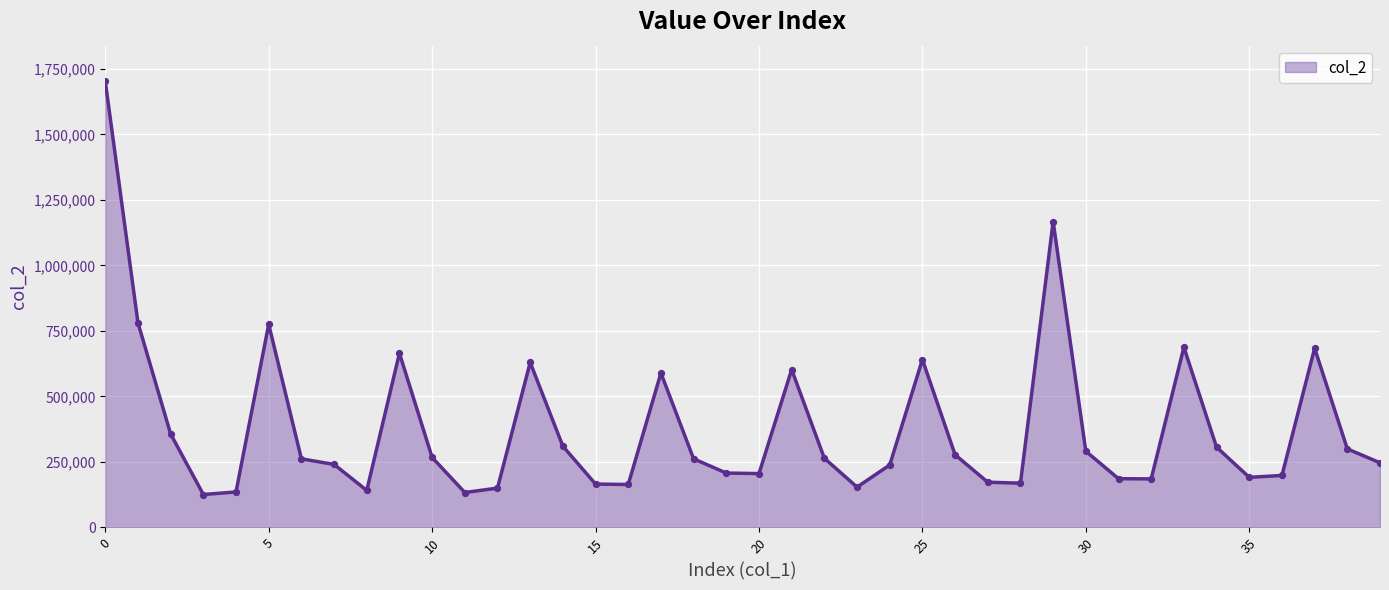

What is the smallest value displayed?

125616